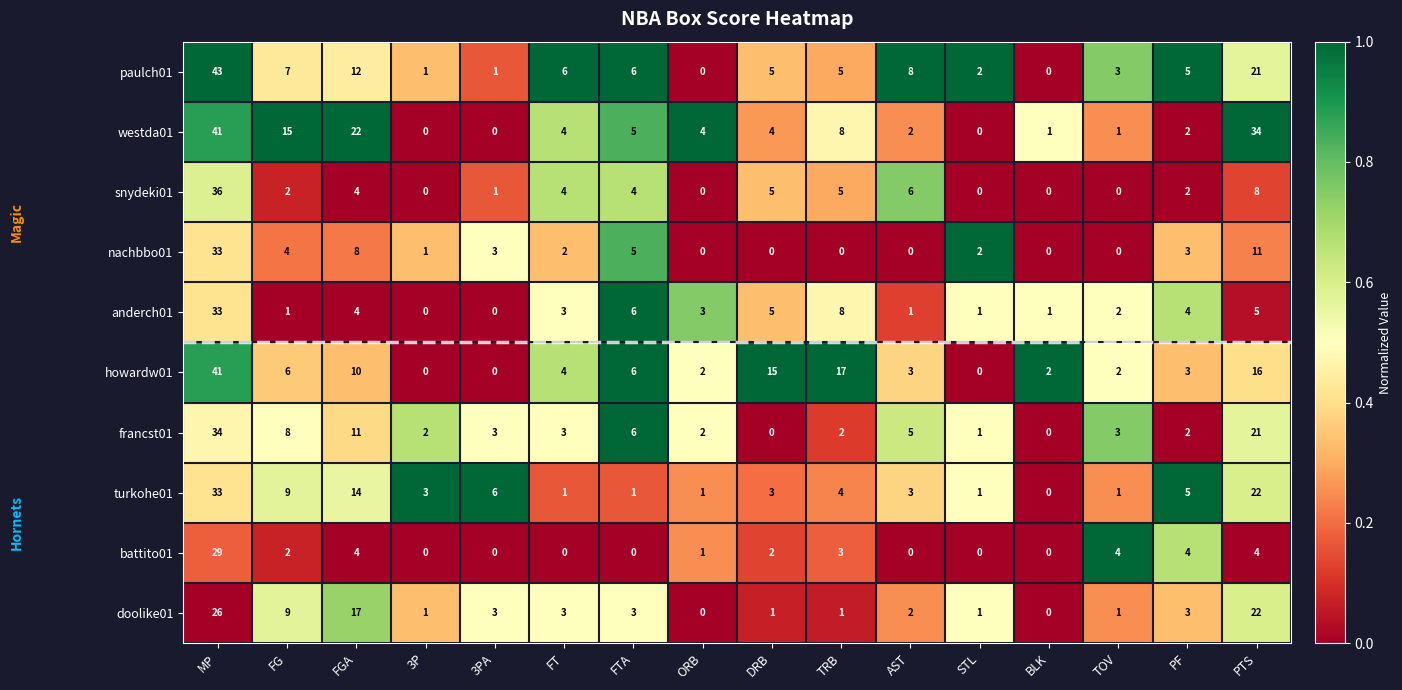

At which label is westda01 closest to 20?

FGA